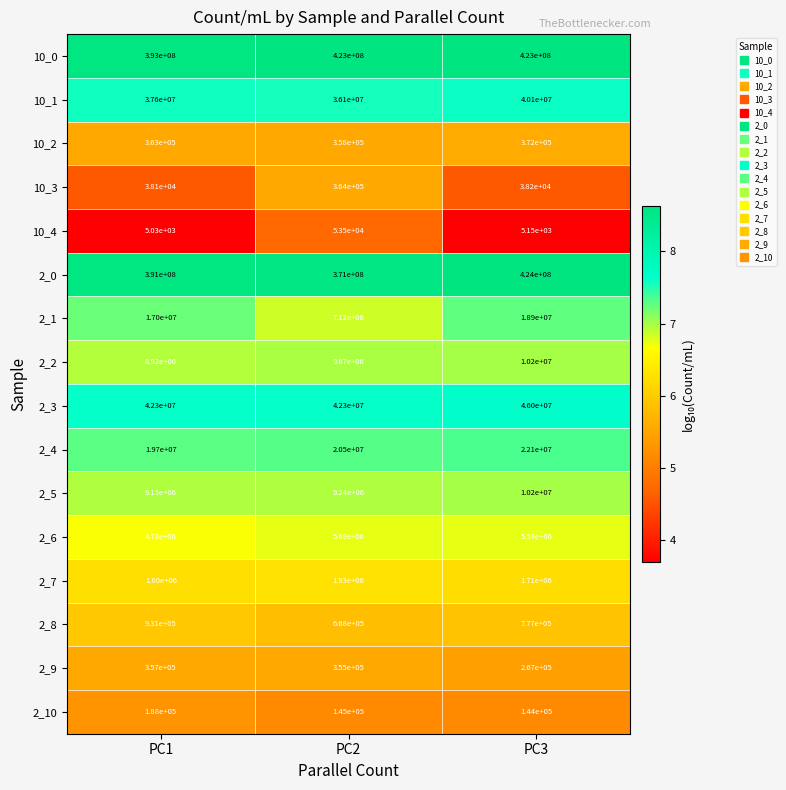

At which category does the chart reach its minimum across all series?

PC1